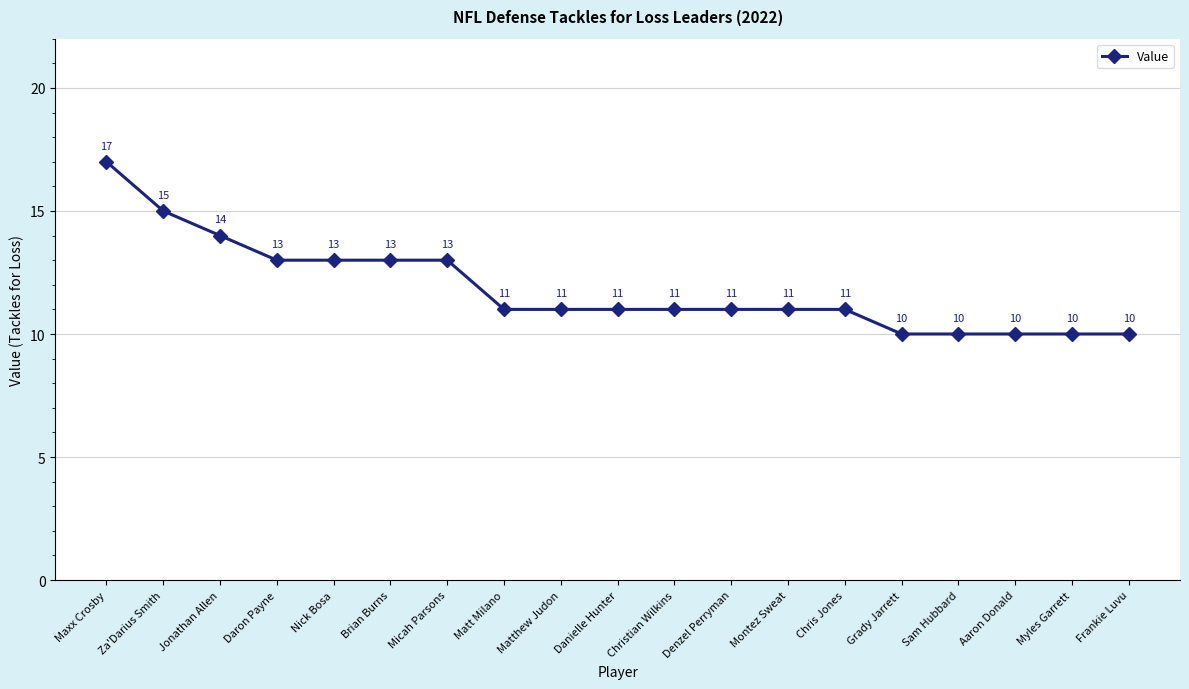

How many lines are shown in the chart?

1